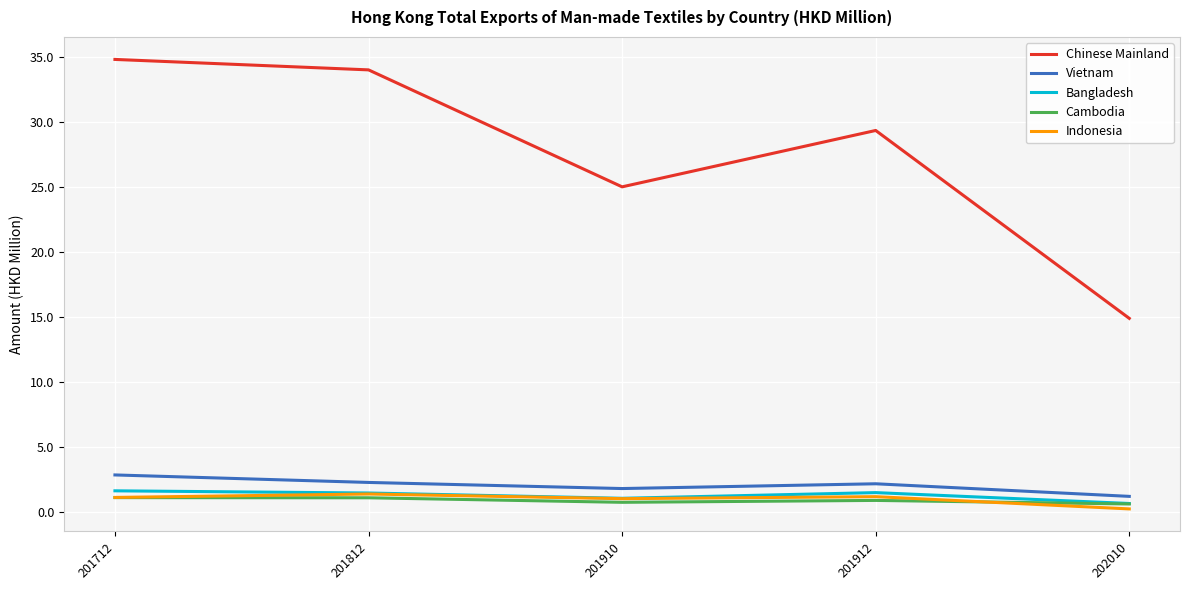

What is the sum of the Cambodia values at 202010 and 201912?

1.5